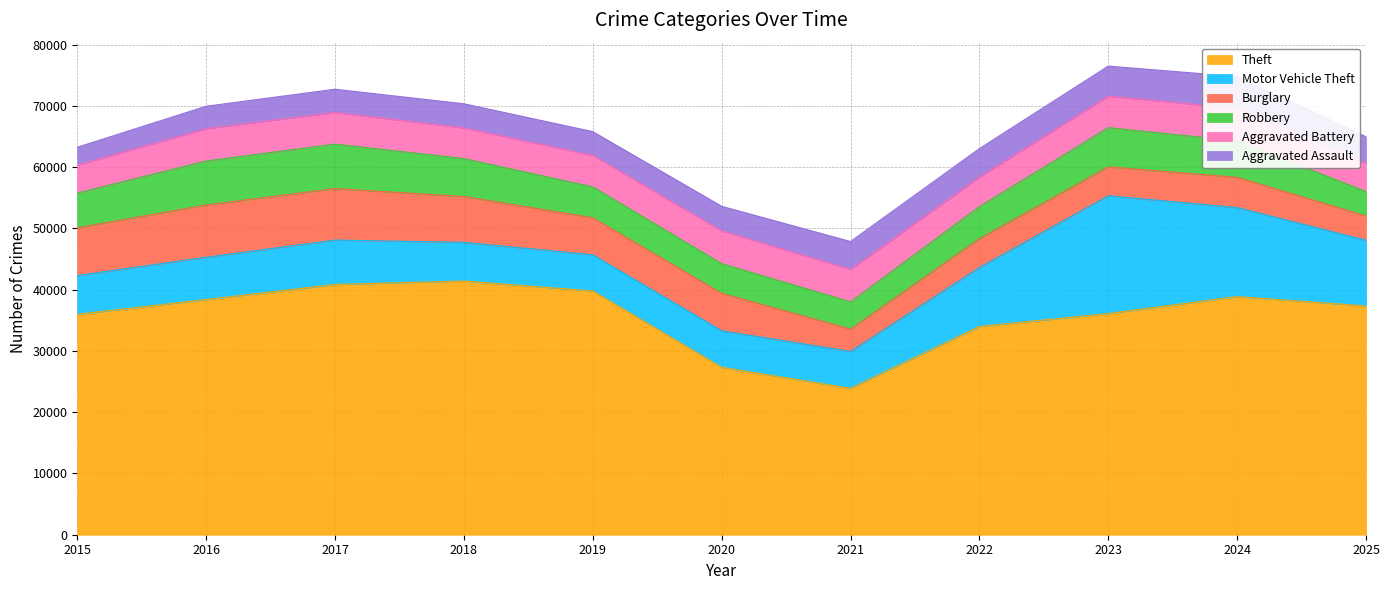

What is the maximum value shown in the chart?

41414